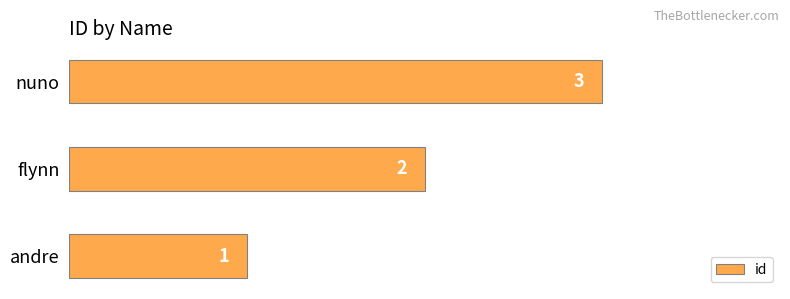

What is the greatest value displayed?

3